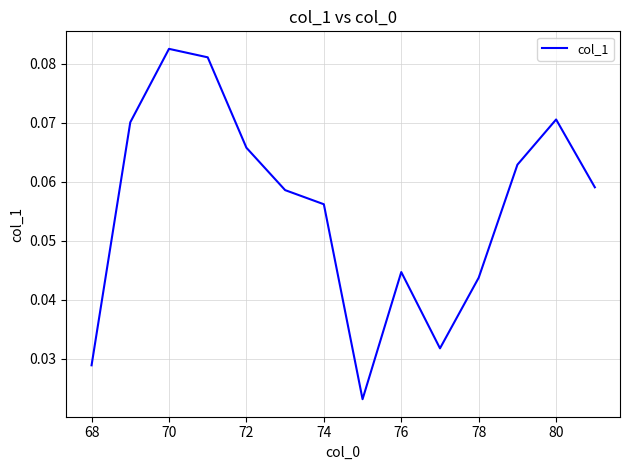

How many lines are shown in the chart?

1